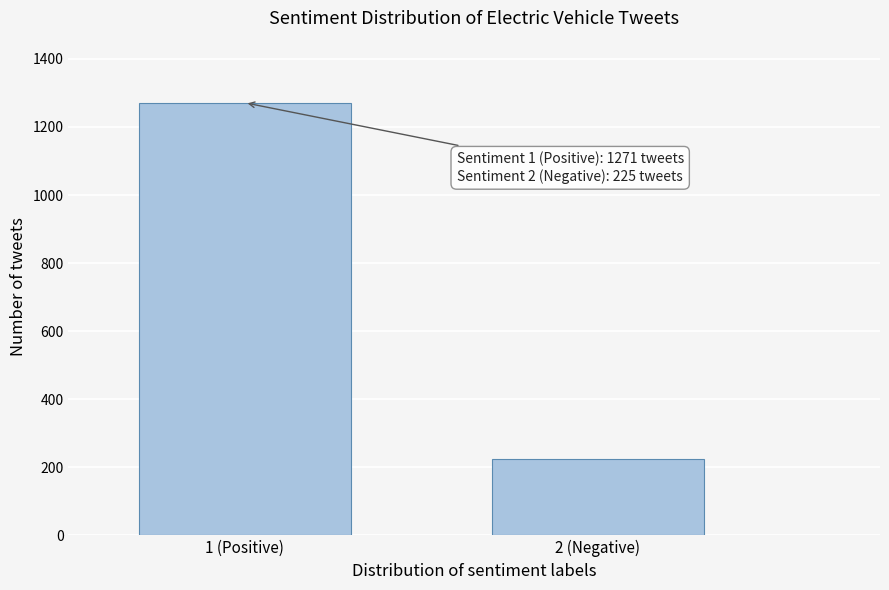

Reading left to right, list all the values displayed in this chart.

1 (Positive)=1271	2 (Negative)=225